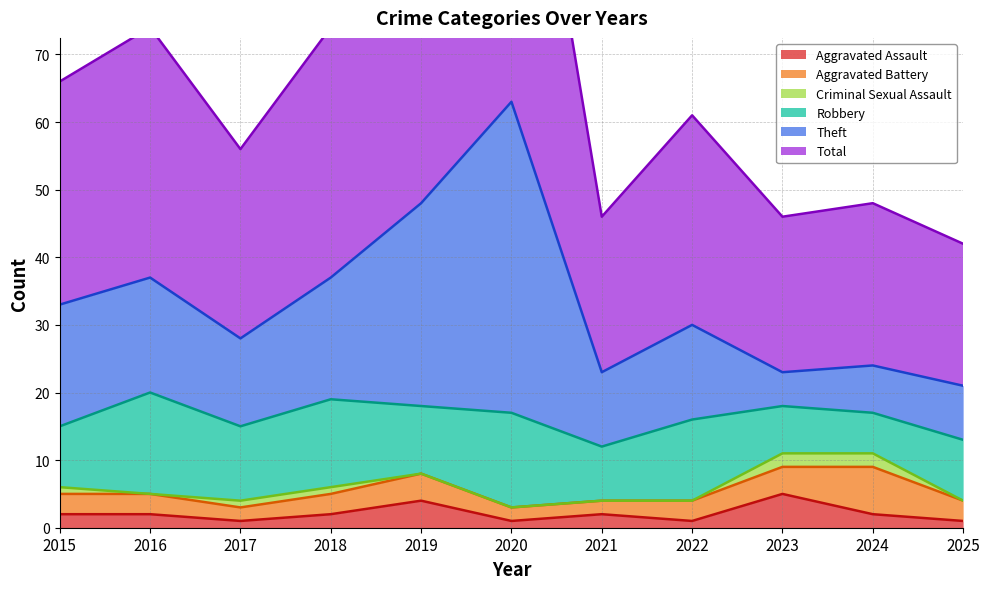

Which series has the largest total across all categories?

Total